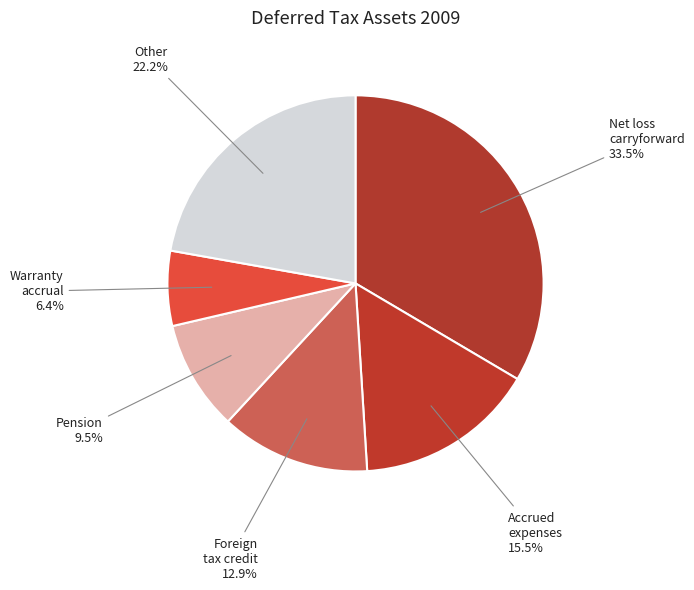

Is there any slice that represents more than half of the pie?

No